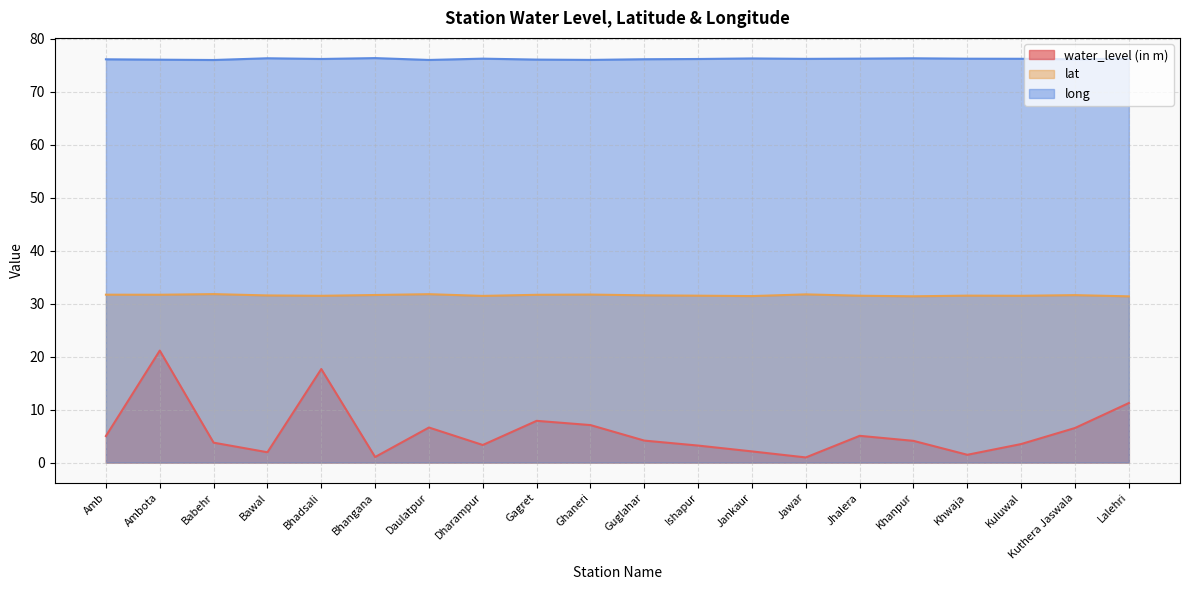

What is the total value across all series at Ambota?

128.8